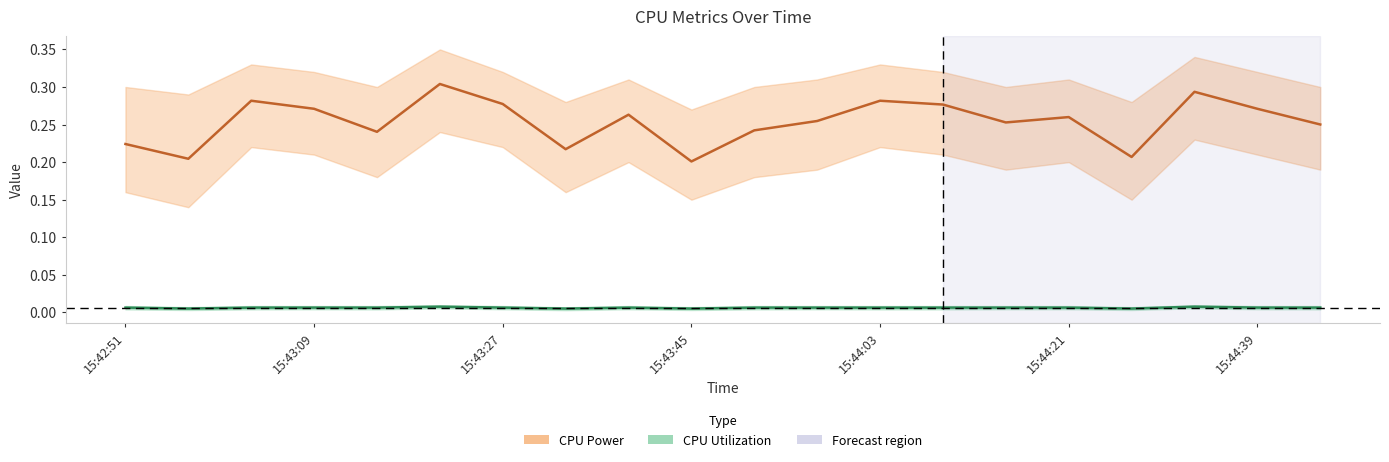

In CPU Utilization, how many points are higher than both neighbors (excluding endpoints)?

6